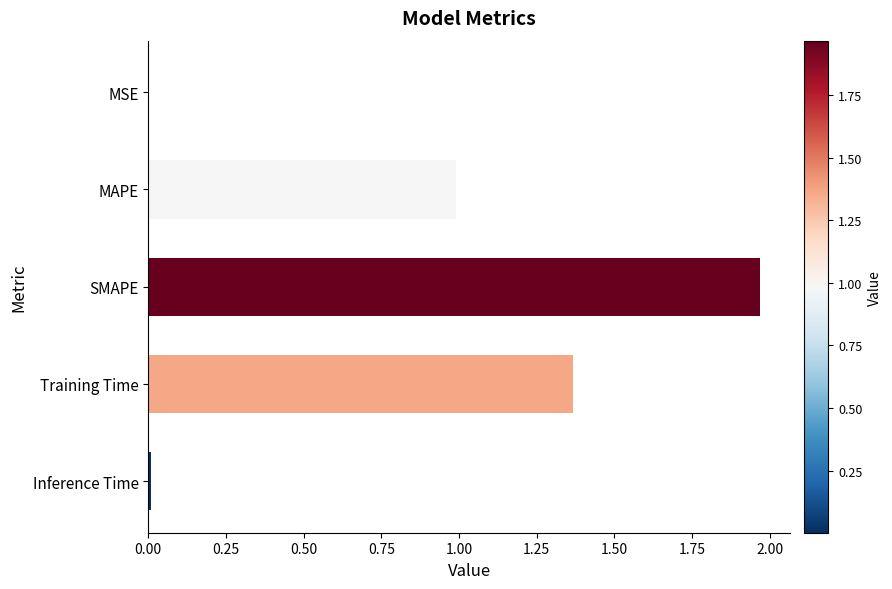

Between MAPE and SMAPE, which is larger?

SMAPE